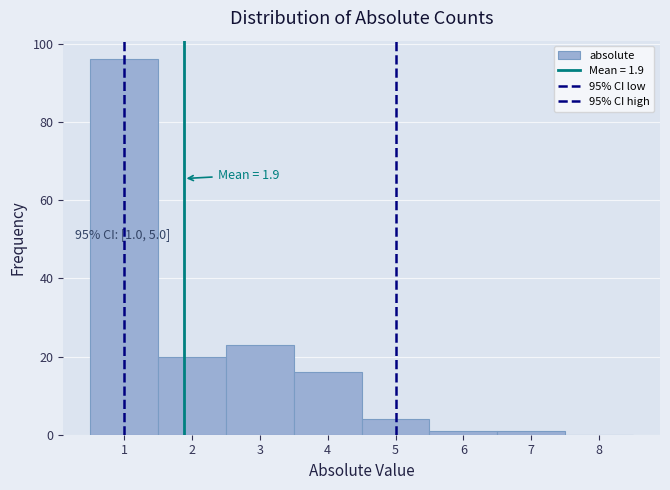

Over which range of the x-axis is the bar tallest?

0.5 to 1.5